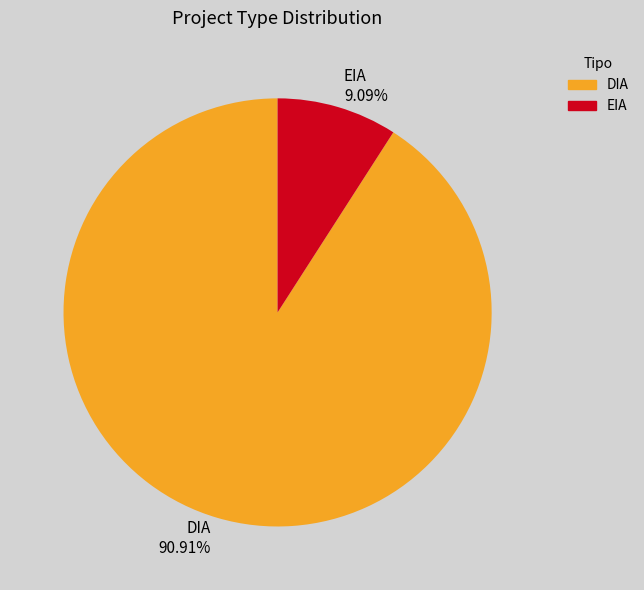

Between DIA and EIA, which is larger?

DIA